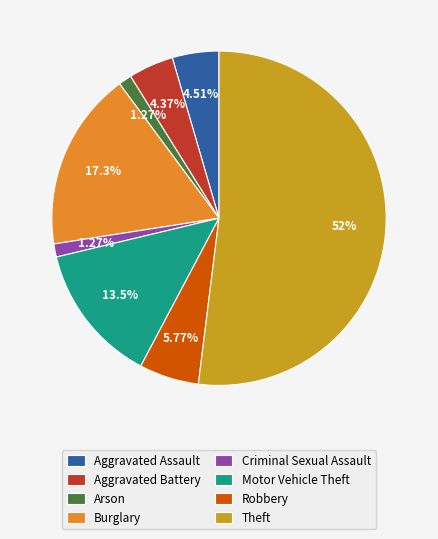

Is the sum of Aggravated Assault and Arson greater than half?

No